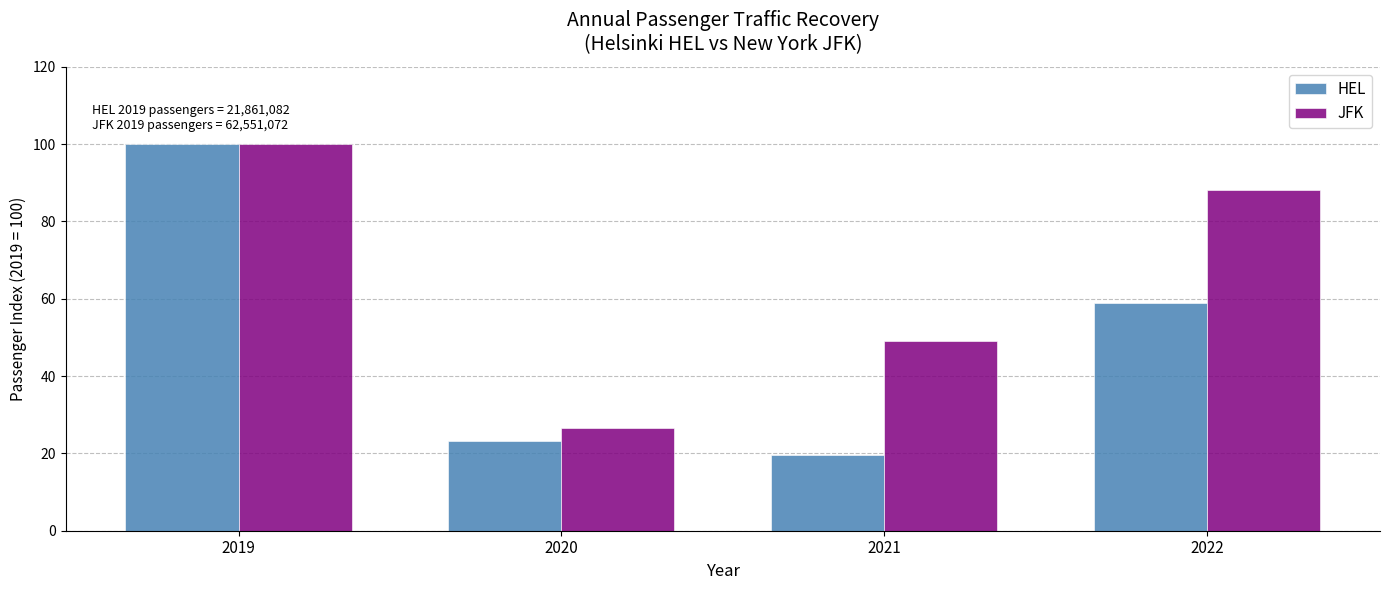

Reading left to right, what are all the values shown in this chart?

HEL: 2019=100.0	2020=23.1	2021=19.5	2022=58.9
JFK: 2019=100.0	2020=26.6	2021=49.2	2022=88.2